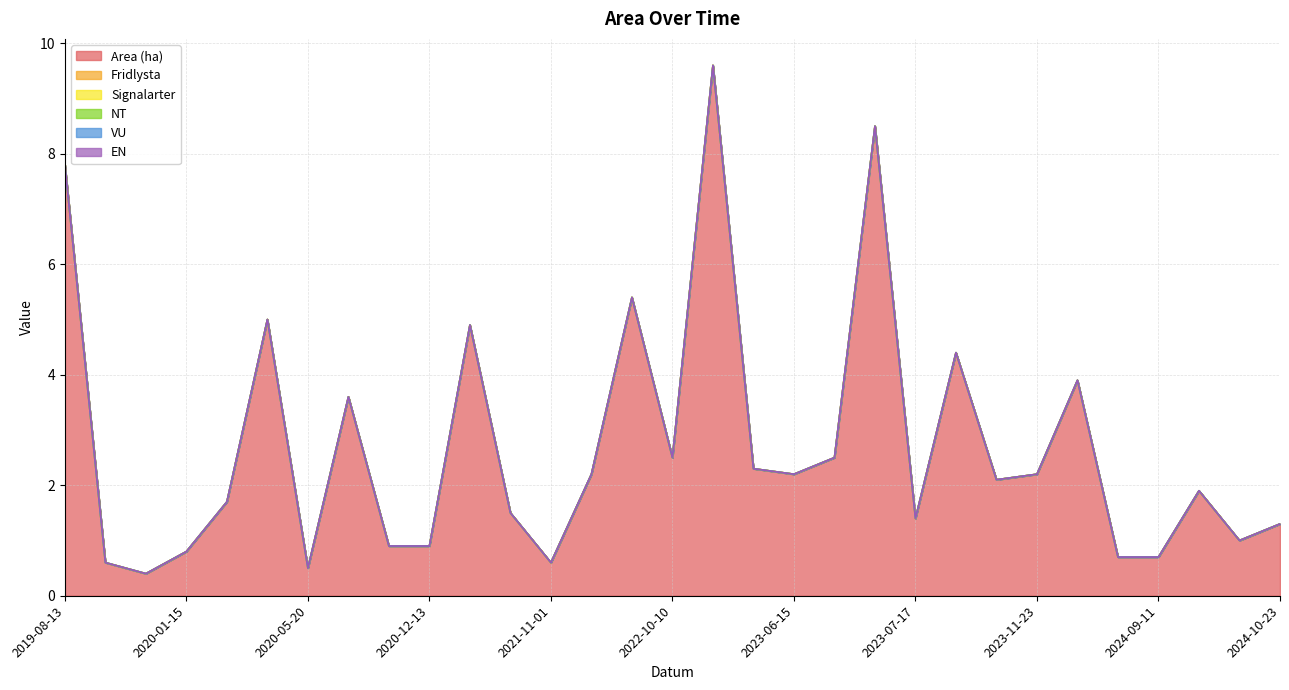

Reading right to left, extract all data points from this chart.

Area (ha): 1.3	1.0	1.9	0.7	0.7	3.9	2.2	2.1	4.4	1.4	8.5	2.5	2.2	2.3	9.6	2.5	5.4	2.2	0.6	1.5	4.9	0.9	0.9	3.6	0.5	5.0	1.7	0.8	0.4	0.6	7.8
Fridlysta: 0.0	0.0	0.0	0.0	0.0	0.0	0.0	0.0	0.0	0.0	0.0	0.0	0.0	0.0	0.0	0.0	0.0	0.0	0.0	0.0	0.0	0.0	0.0	0.0	0.0	0.0	0.0	0.0	0.0	0.0	0.0
Signalarter: 0.0	0.0	0.0	0.0	0.0	0.0	0.0	0.0	0.0	0.0	0.0	0.0	0.0	0.0	0.0	0.0	0.0	0.0	0.0	0.0	0.0	0.0	0.0	0.0	0.0	0.0	0.0	0.0	0.0	0.0	0.0
NT: 0.0	0.0	0.0	0.0	0.0	0.0	0.0	0.0	0.0	0.0	0.0	0.0	0.0	0.0	0.0	0.0	0.0	0.0	0.0	0.0	0.0	0.0	0.0	0.0	0.0	0.0	0.0	0.0	0.0	0.0	0.0
VU: 0.0	0.0	0.0	0.0	0.0	0.0	0.0	0.0	0.0	0.0	0.0	0.0	0.0	0.0	0.0	0.0	0.0	0.0	0.0	0.0	0.0	0.0	0.0	0.0	0.0	0.0	0.0	0.0	0.0	0.0	0.0
EN: 0.0	0.0	0.0	0.0	0.0	0.0	0.0	0.0	0.0	0.0	0.0	0.0	0.0	0.0	0.0	0.0	0.0	0.0	0.0	0.0	0.0	0.0	0.0	0.0	0.0	0.0	0.0	0.0	0.0	0.0	0.0